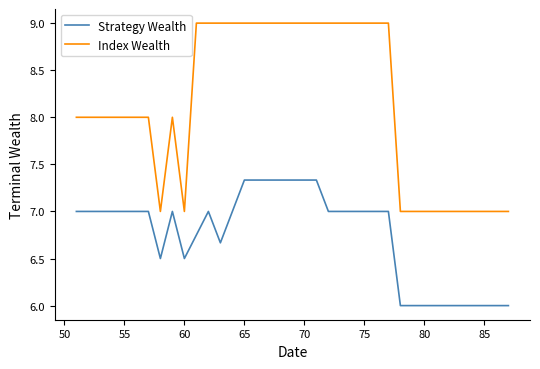

What is the difference between the maximum and minimum values in the Strategy Wealth series?

1.3